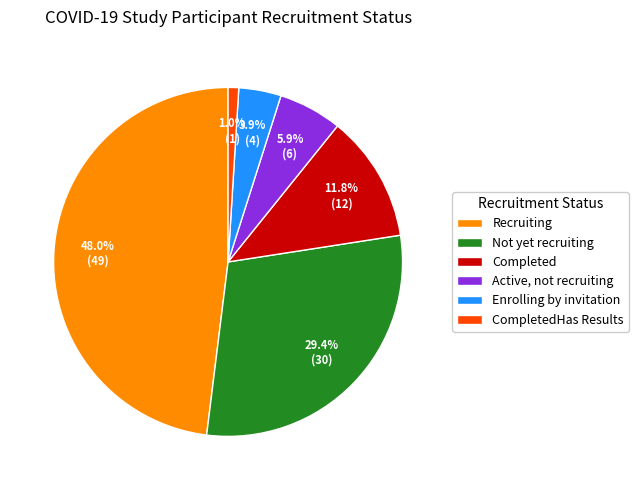

Which category has the smallest portion of the pie?

CompletedHas Results